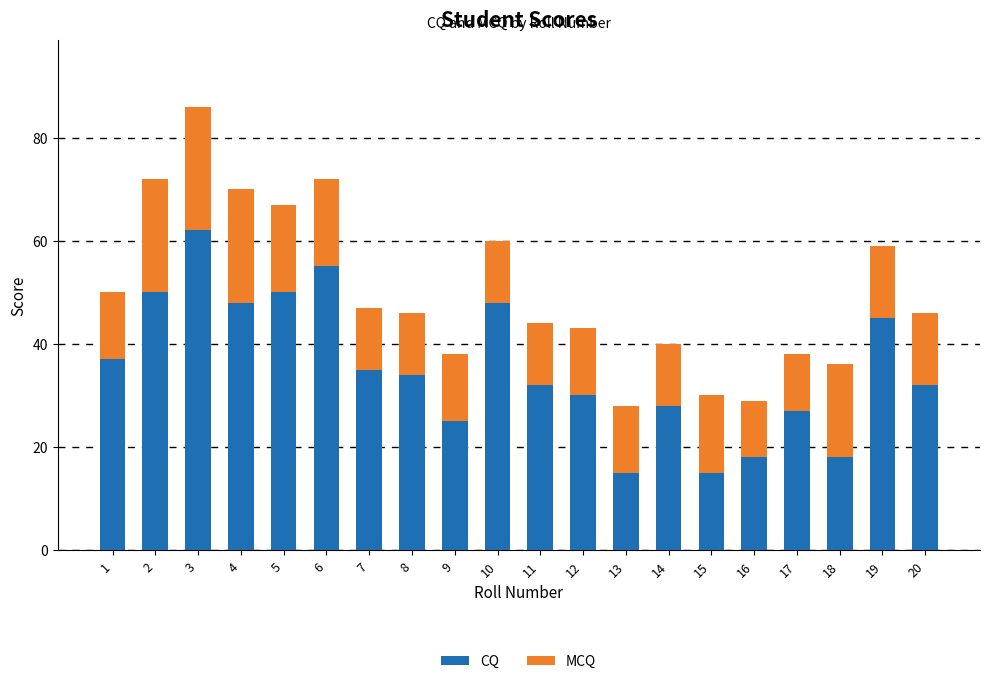

The CQ series shows 55 at 6. True or false?

True